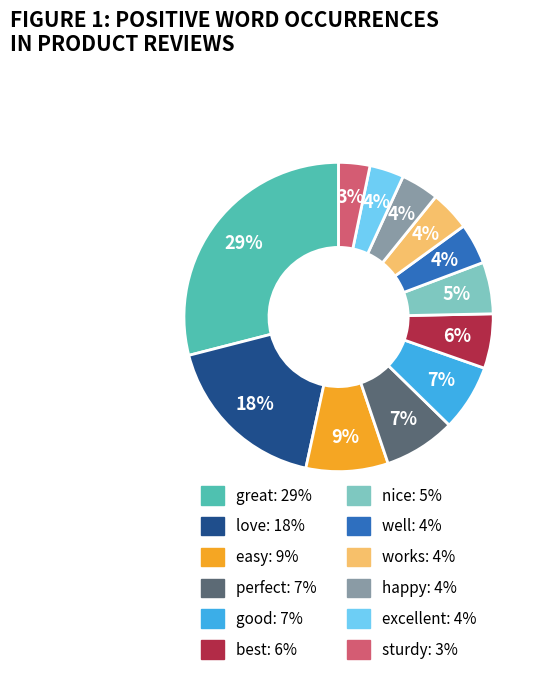

To the nearest percent, what portion does happy represent?

4%